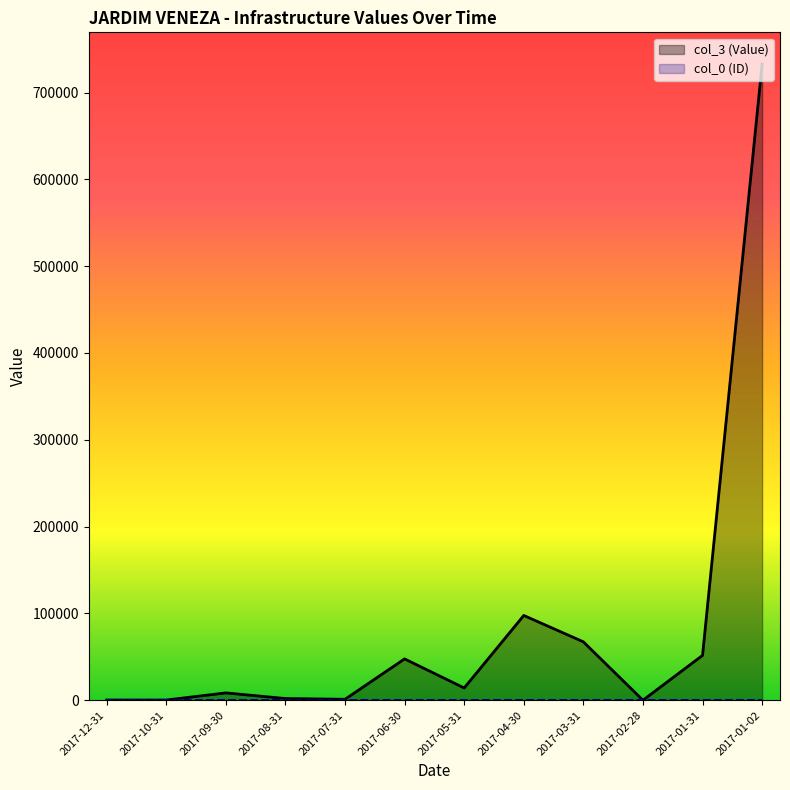

True or false: col_3 (Value) has a value of 21290.1 at 2017-05-31.

False